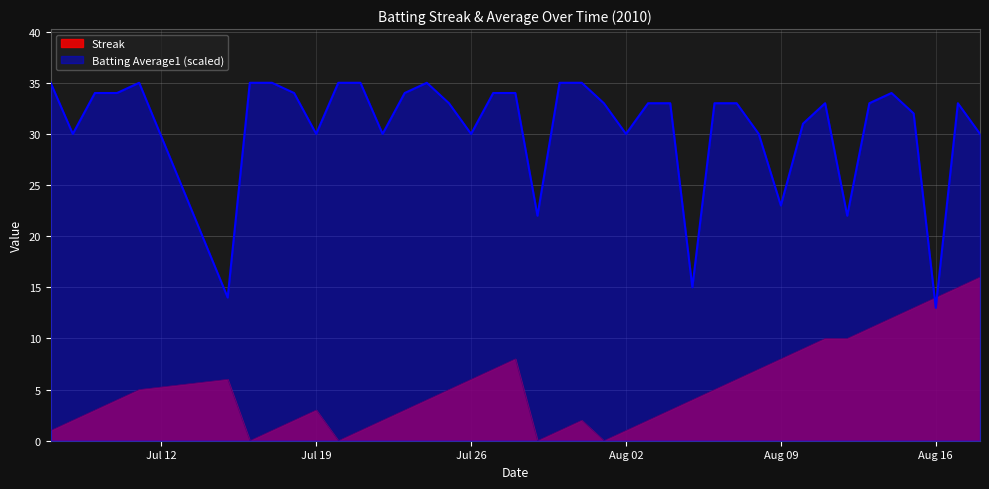

What is the maximum value for Batting Average1?

35.0